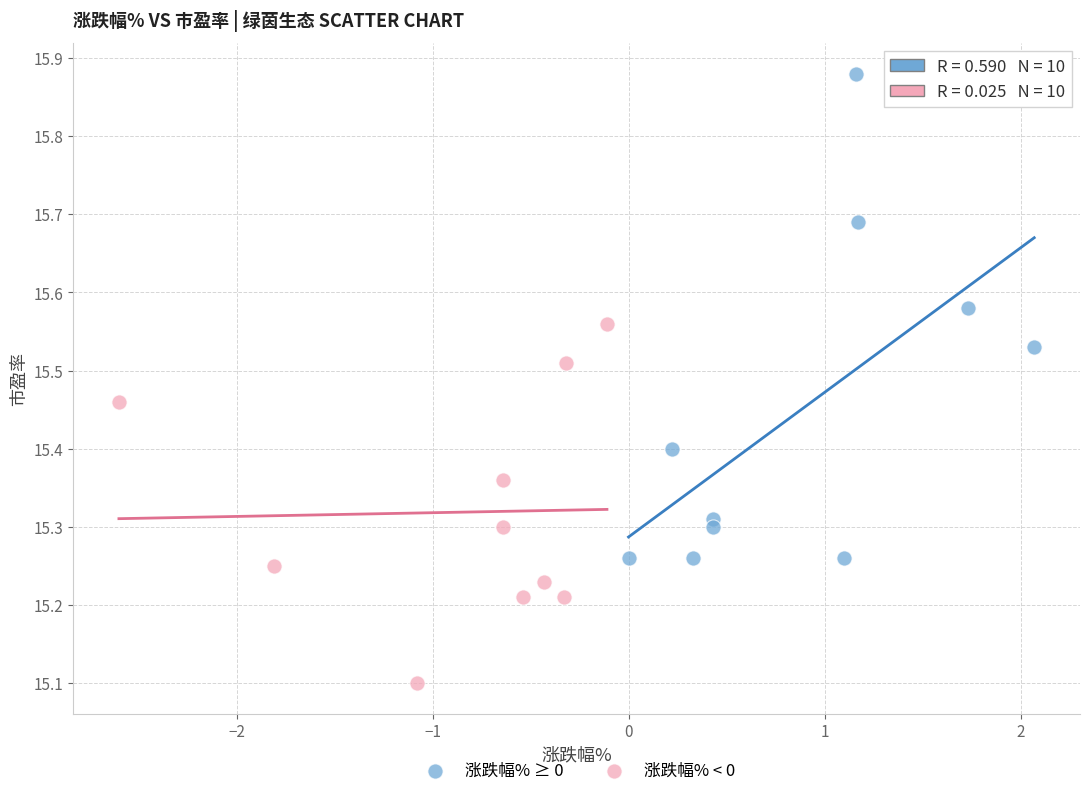

Which series reaches the minimum Y coordinate?

涨跌幅% < 0